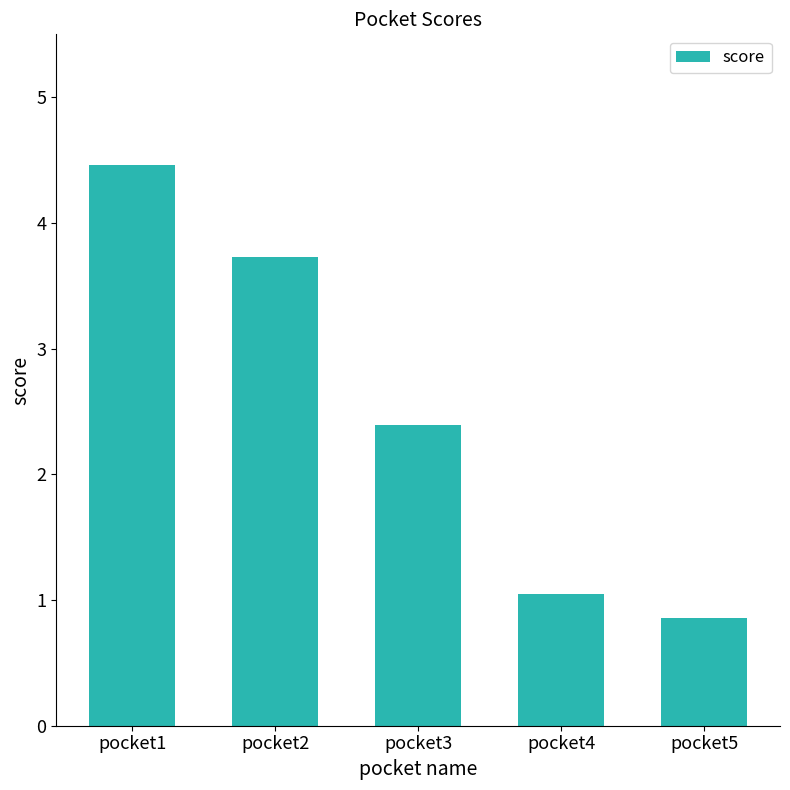

Count the number of values greater than 2.

3